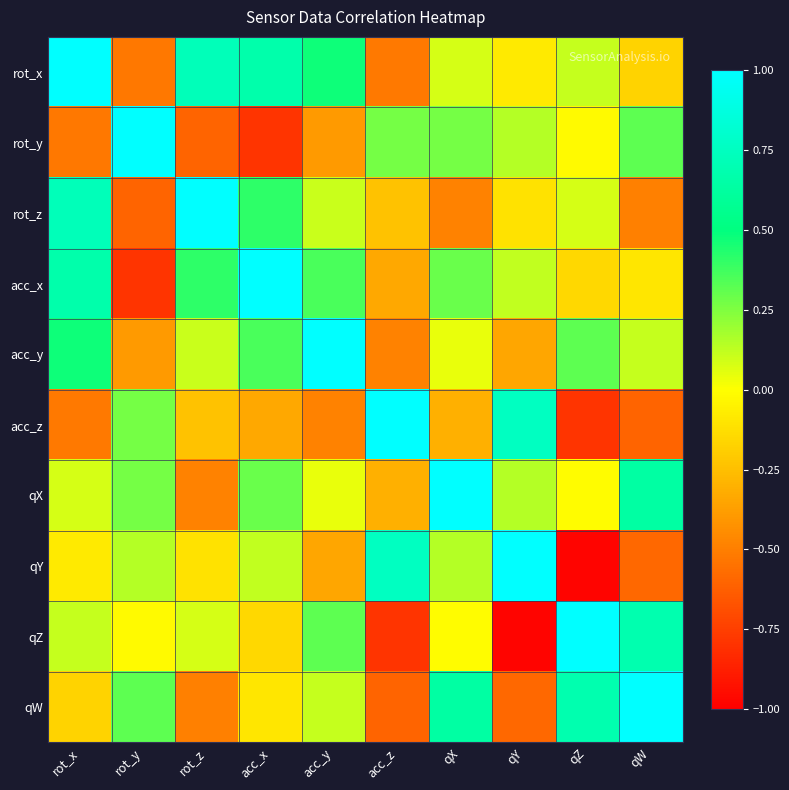

What is the maximum value shown in the chart?

1.0